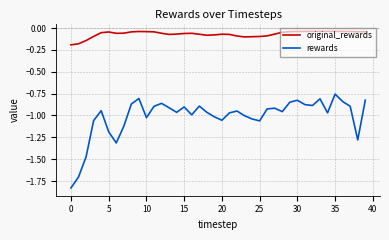

In rewards, how many points are higher than both neighbors (excluding endpoints)?

10